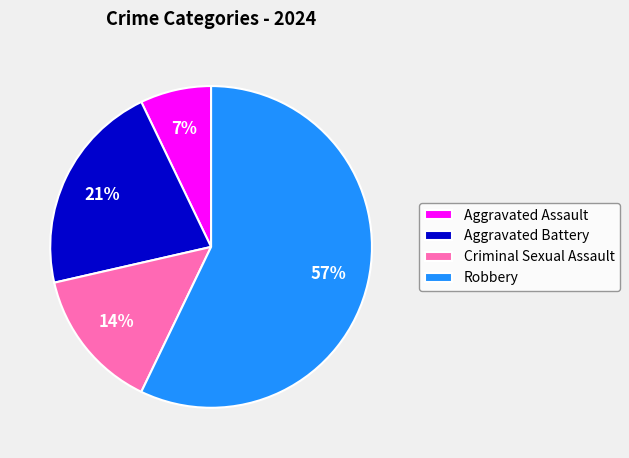

To the nearest percent, what is the average slice percentage?

25%